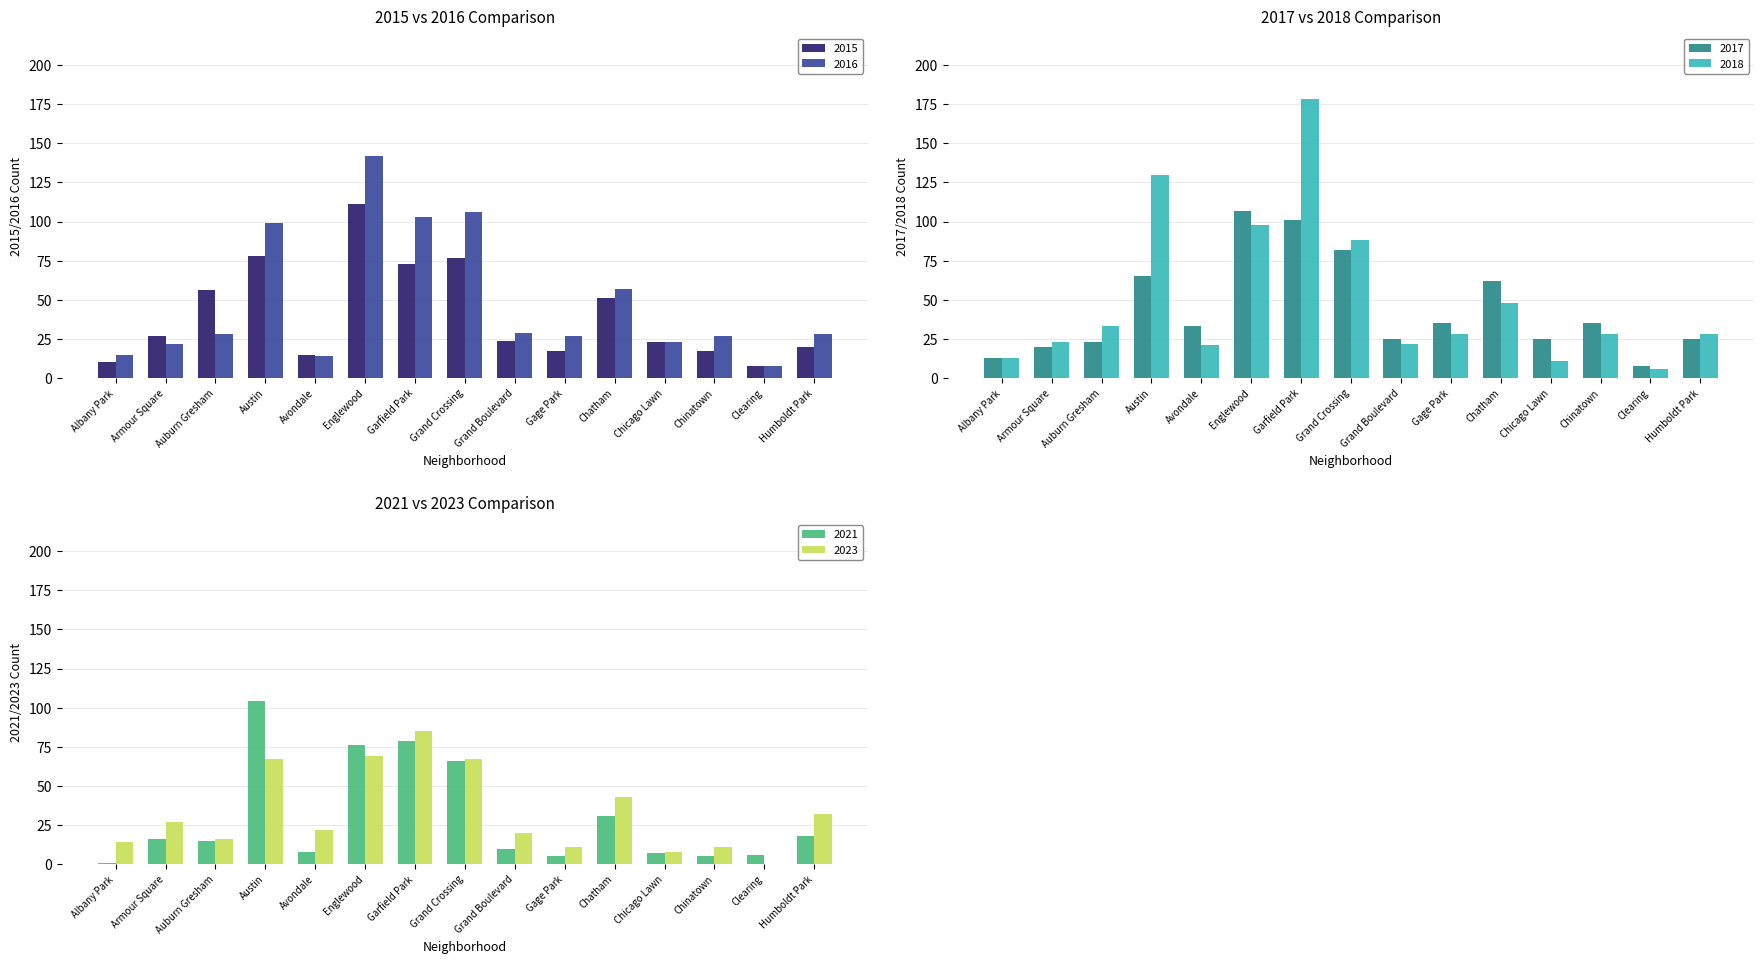

What is the spread (max minus min) of values at Humboldt Park?

14